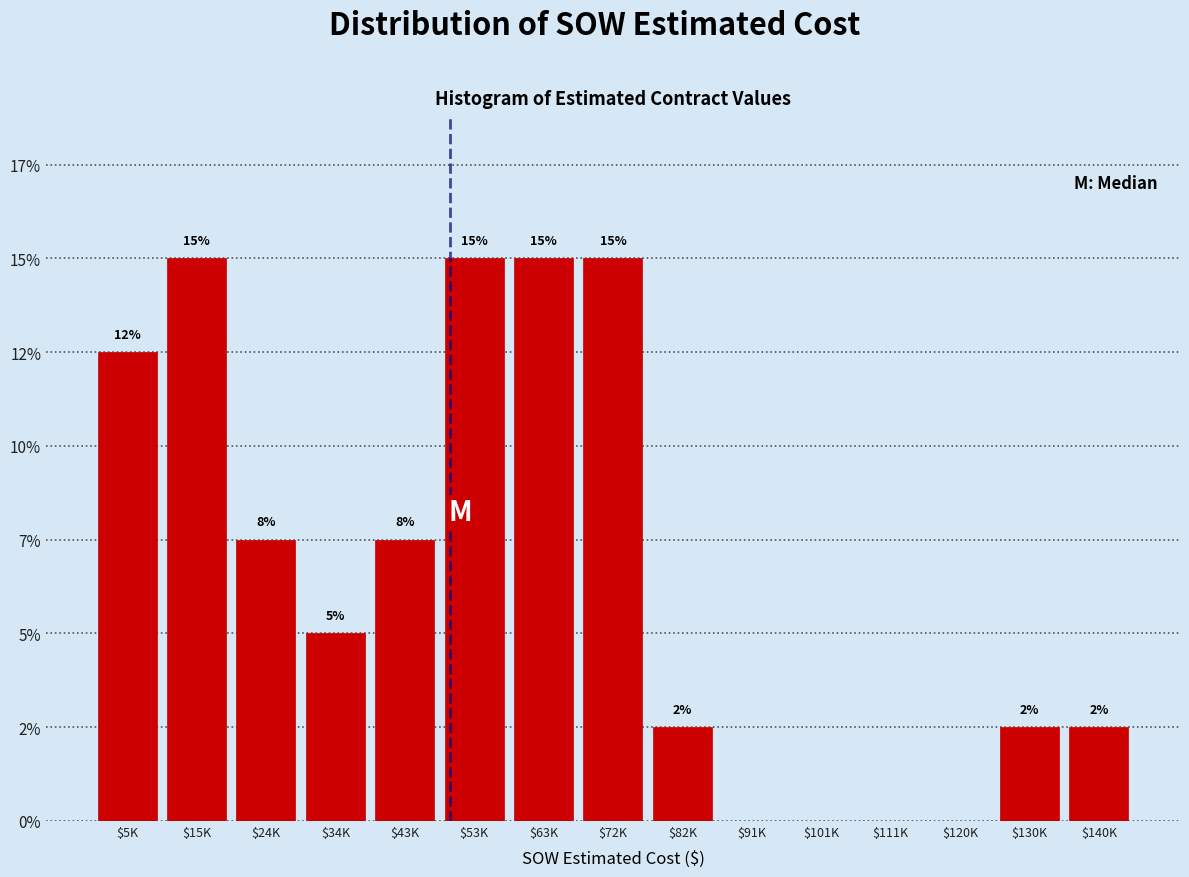

Are the bars horizontal?

No